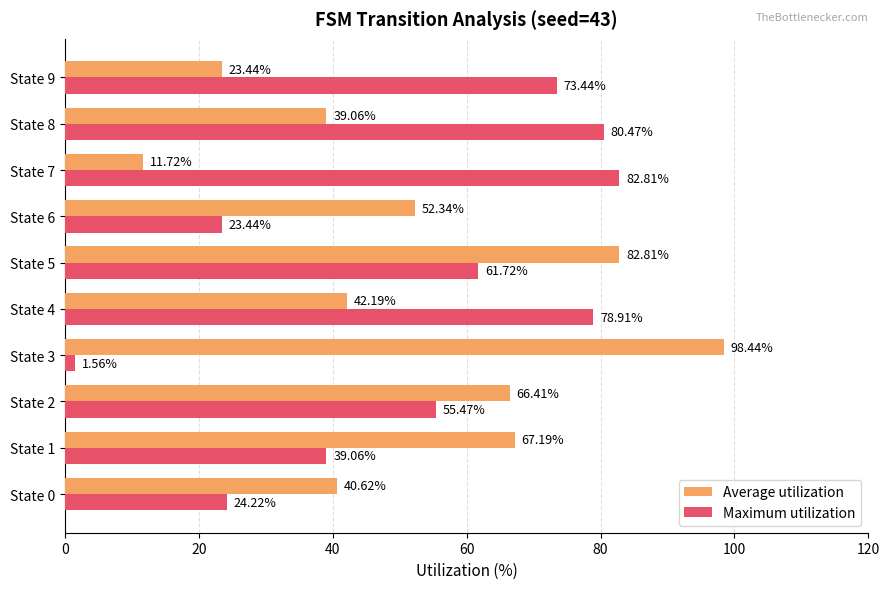

What are all the series names shown in the legend?

Average utilization, Maximum utilization